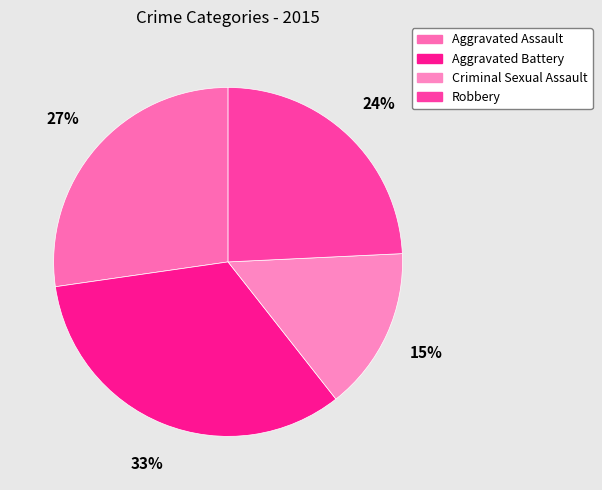

Is it true that Aggravated Battery is 33% of the pie?

True